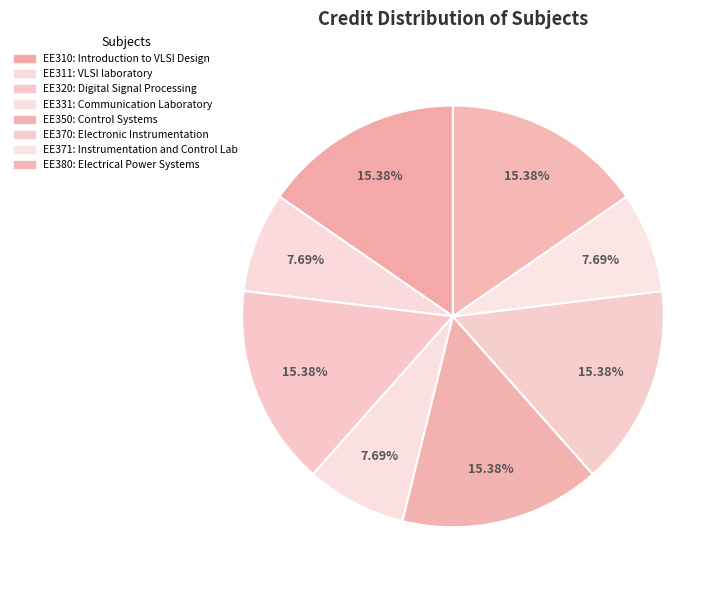

To the nearest percent, what is the difference between the EE311 and EE320 slice percentages?

8%